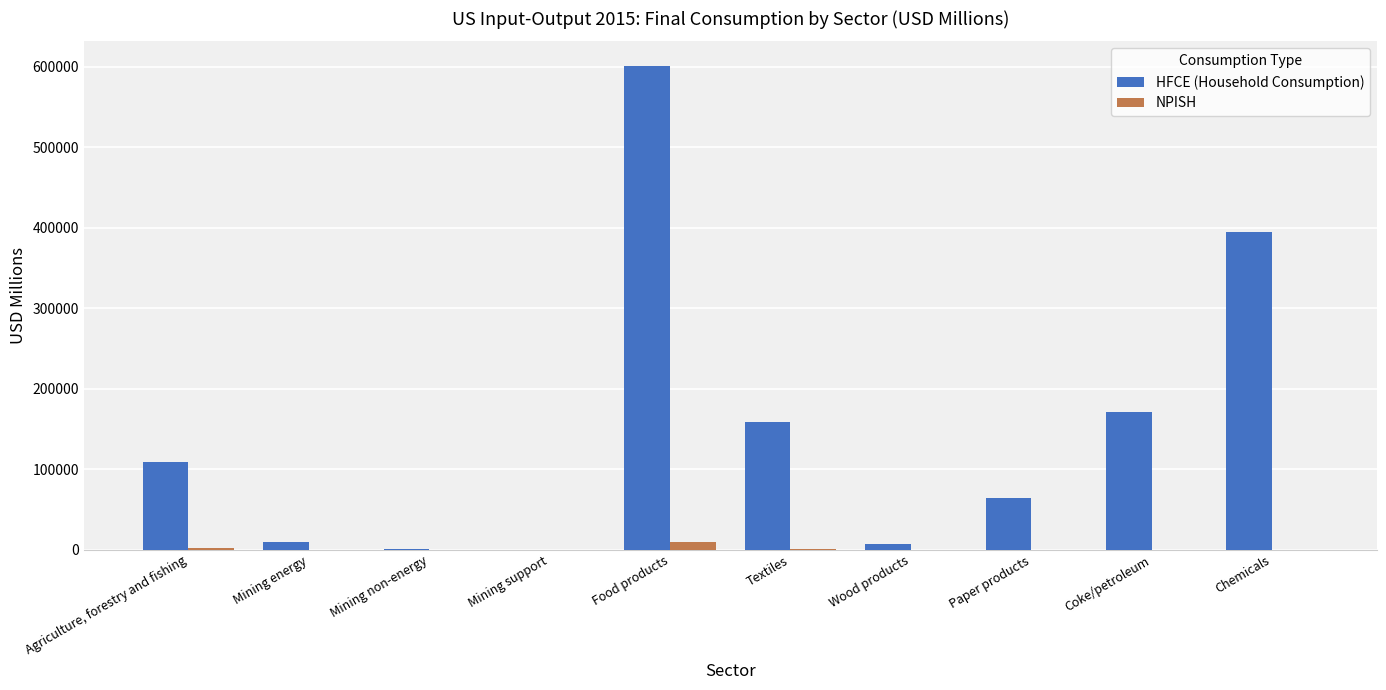

What value does the NPISH series have at Chemicals?

137.5